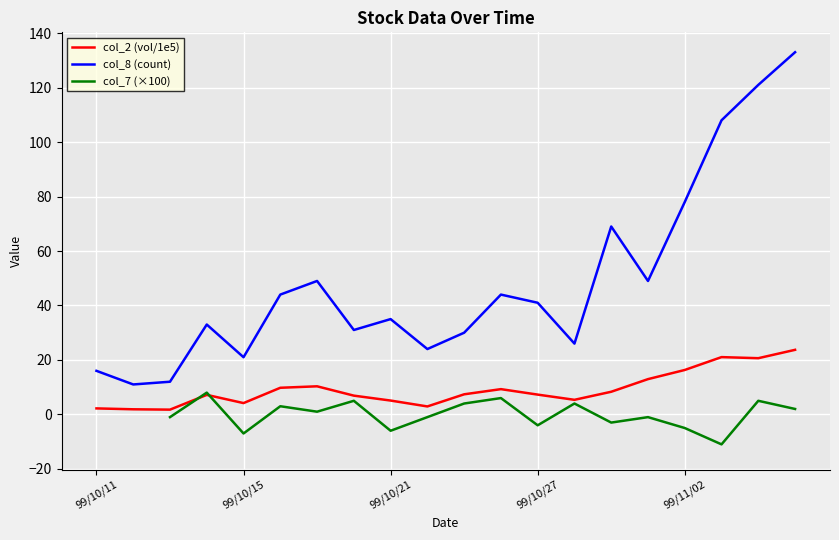

How many lines are shown in the chart?

3